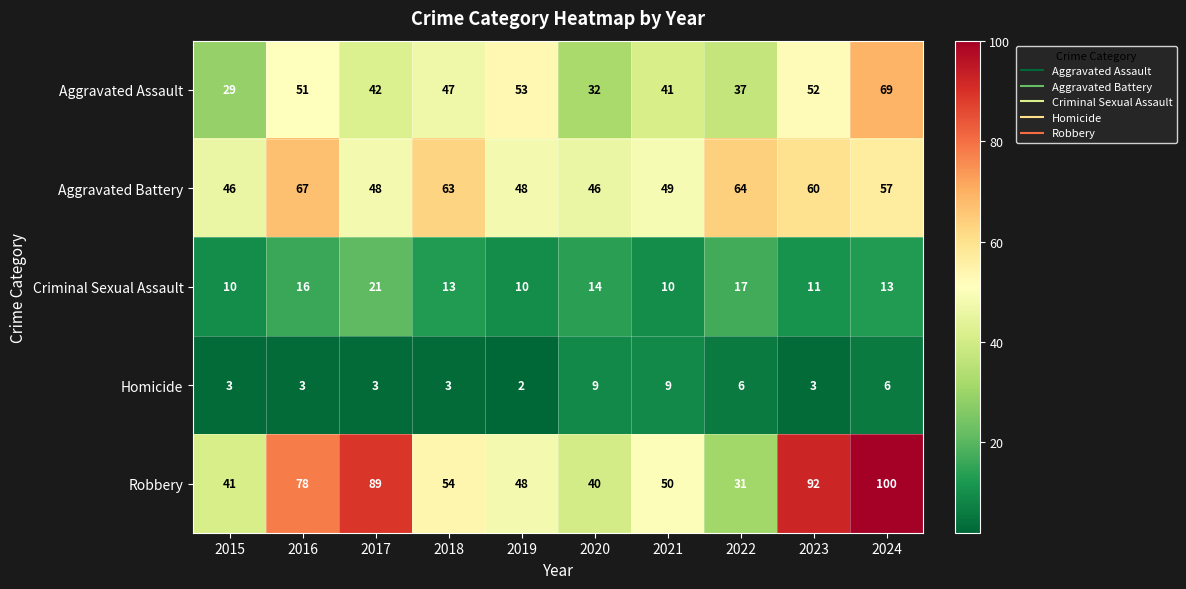

Rank the series at 2020 from lowest to highest value.

Homicide, Criminal Sexual Assault, Aggravated Assault, Robbery, Aggravated Battery